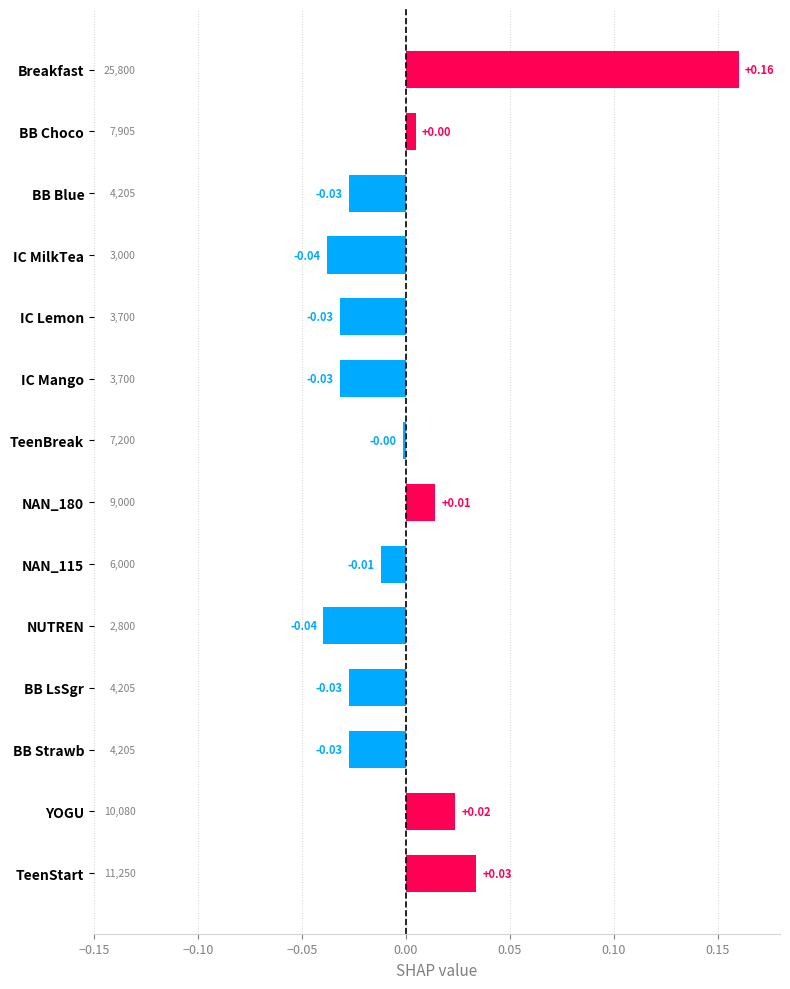

What is the label of the 1st bar from the bottom?

TeenStart